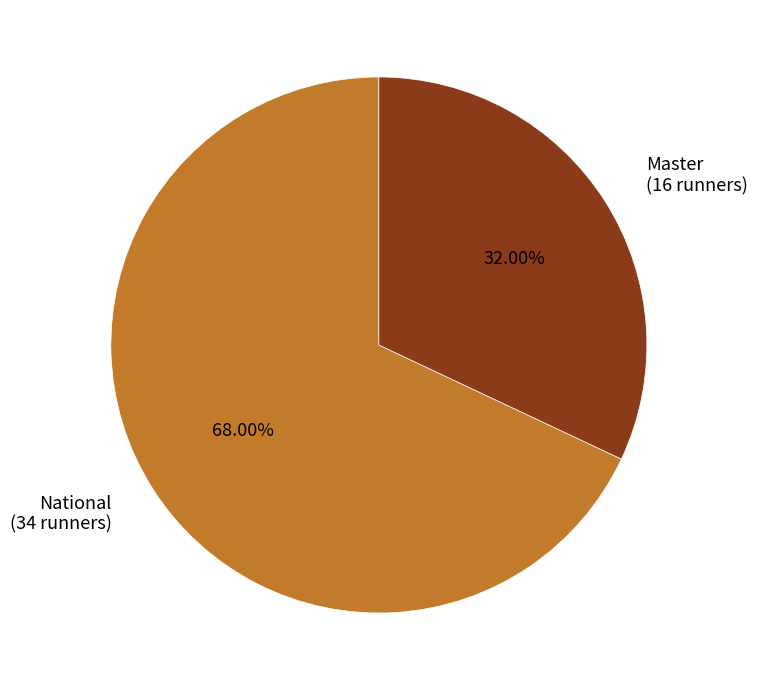

Which has a higher value, Master (16 runners) or National (34 runners)?

National (34 runners)